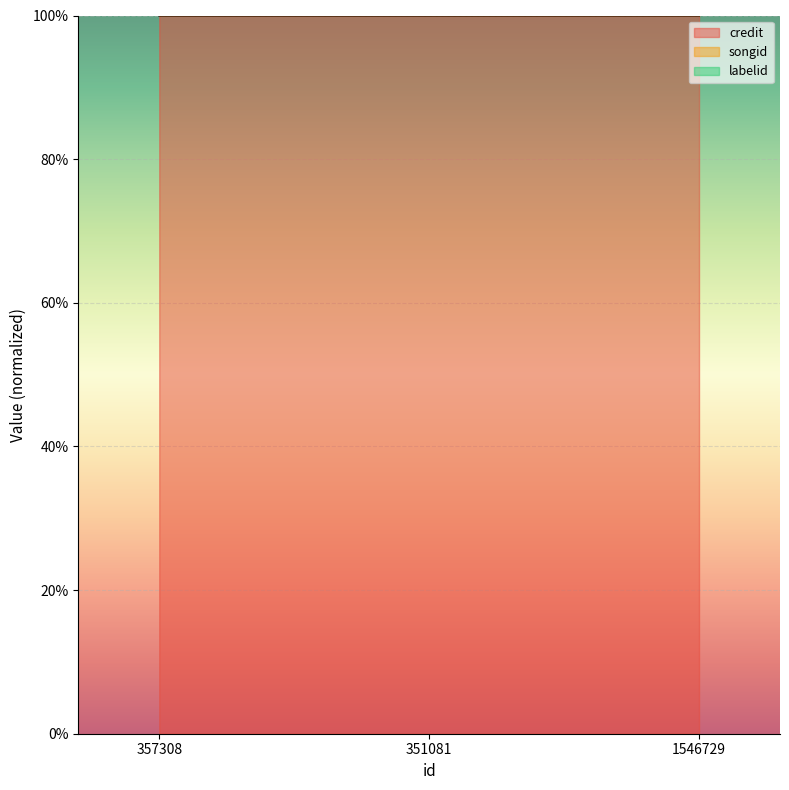

Count the labelid values in the range 188 to 189.

3